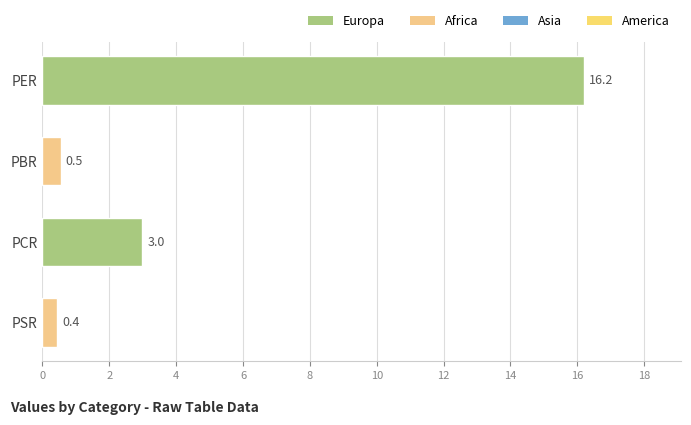

How many distinct data groups are displayed?

1